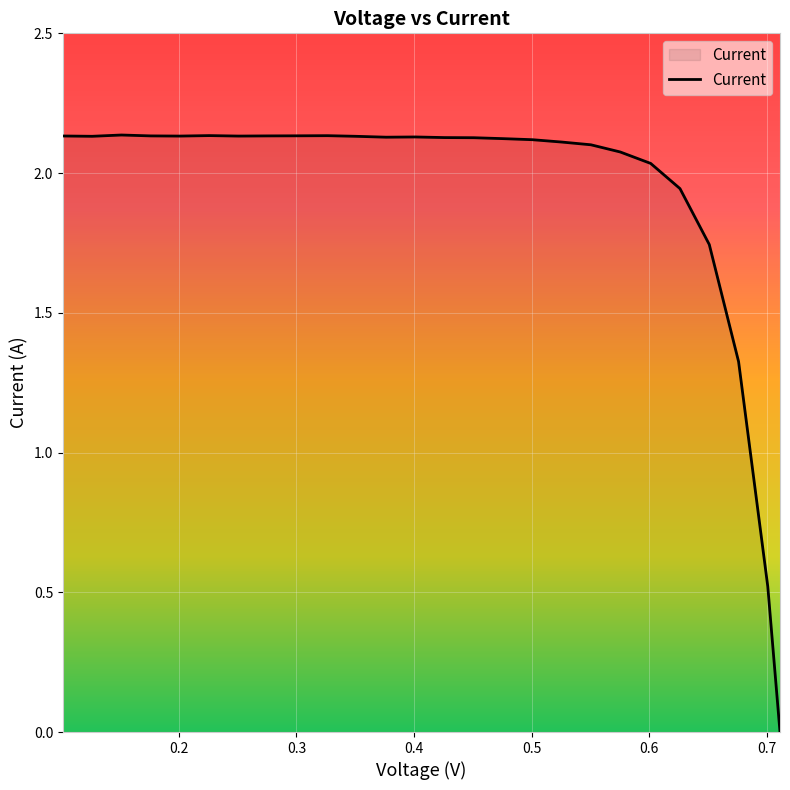

List the labels in order of value, smallest first.

0.711, 0.7006, 0.6758, 0.6509, 0.626, 0.6011, 0.5752, 0.5503, 0.5255, 0.5006, 0.4757, 0.4508, 0.426, 0.3762, 0.4011, 0.1264, 0.3503, 0.201, 0.2508, 0.1015, 0.1762, 0.2757, 0.3005, 0.3265, 0.2259, 0.1513